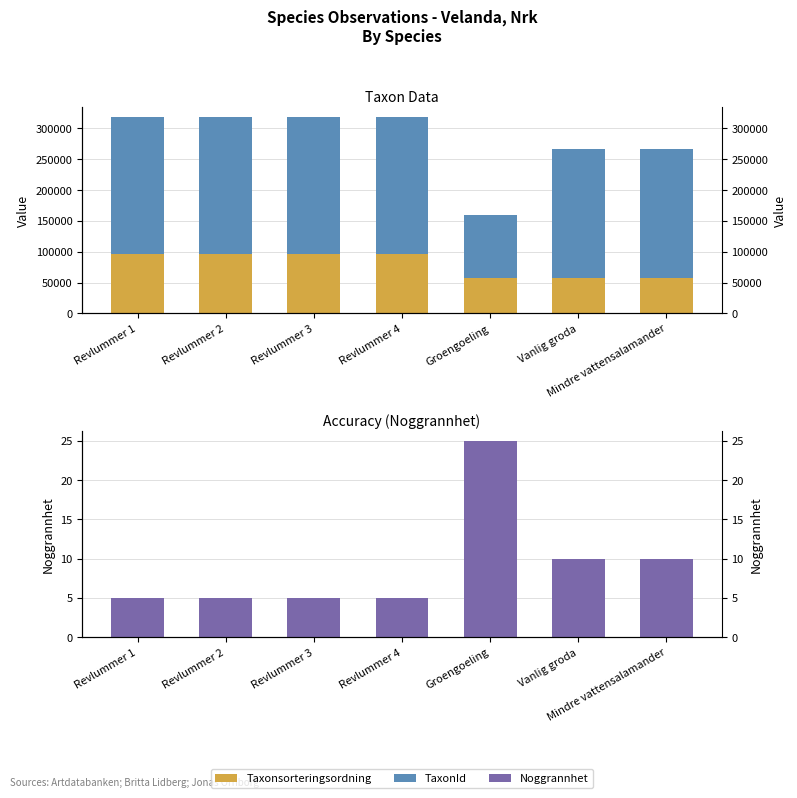

Where is Taxonsorteringsordning nearest to the value 76947?

Mindre vattensalamander